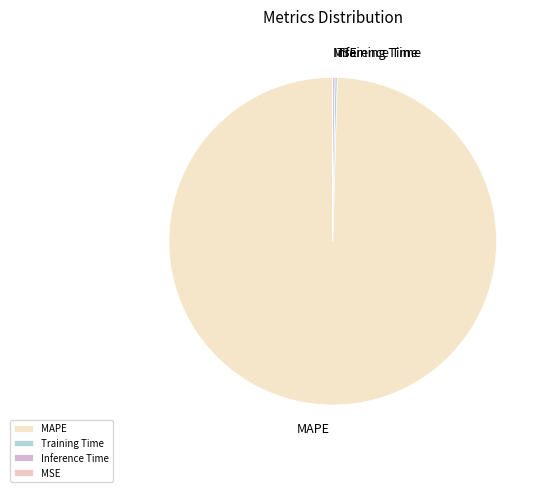

What is the majority slice?

MAPE